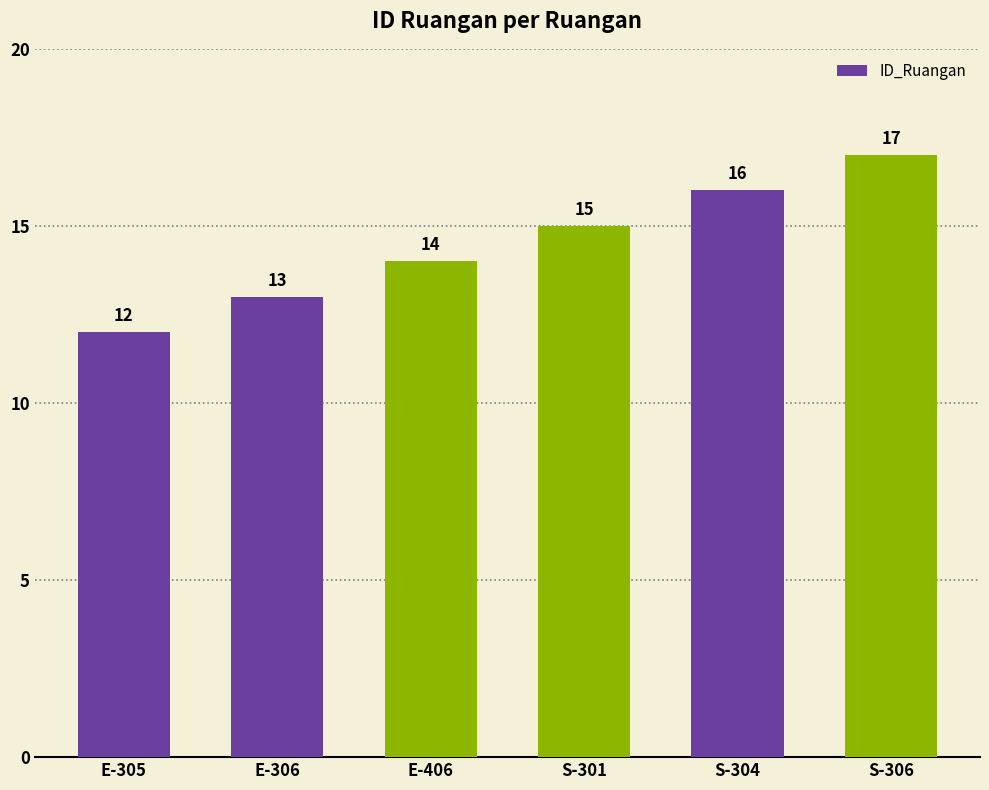

What is the sum of all values?

87